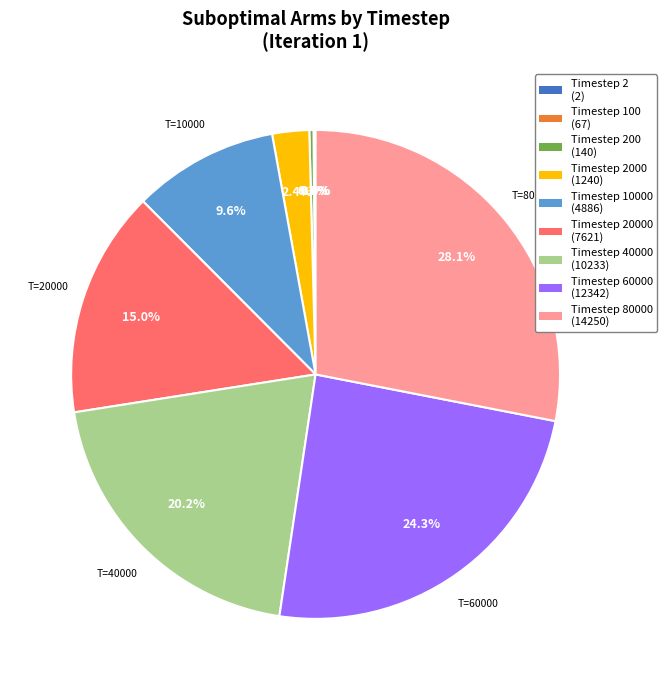

Does any single category account for the majority?

No